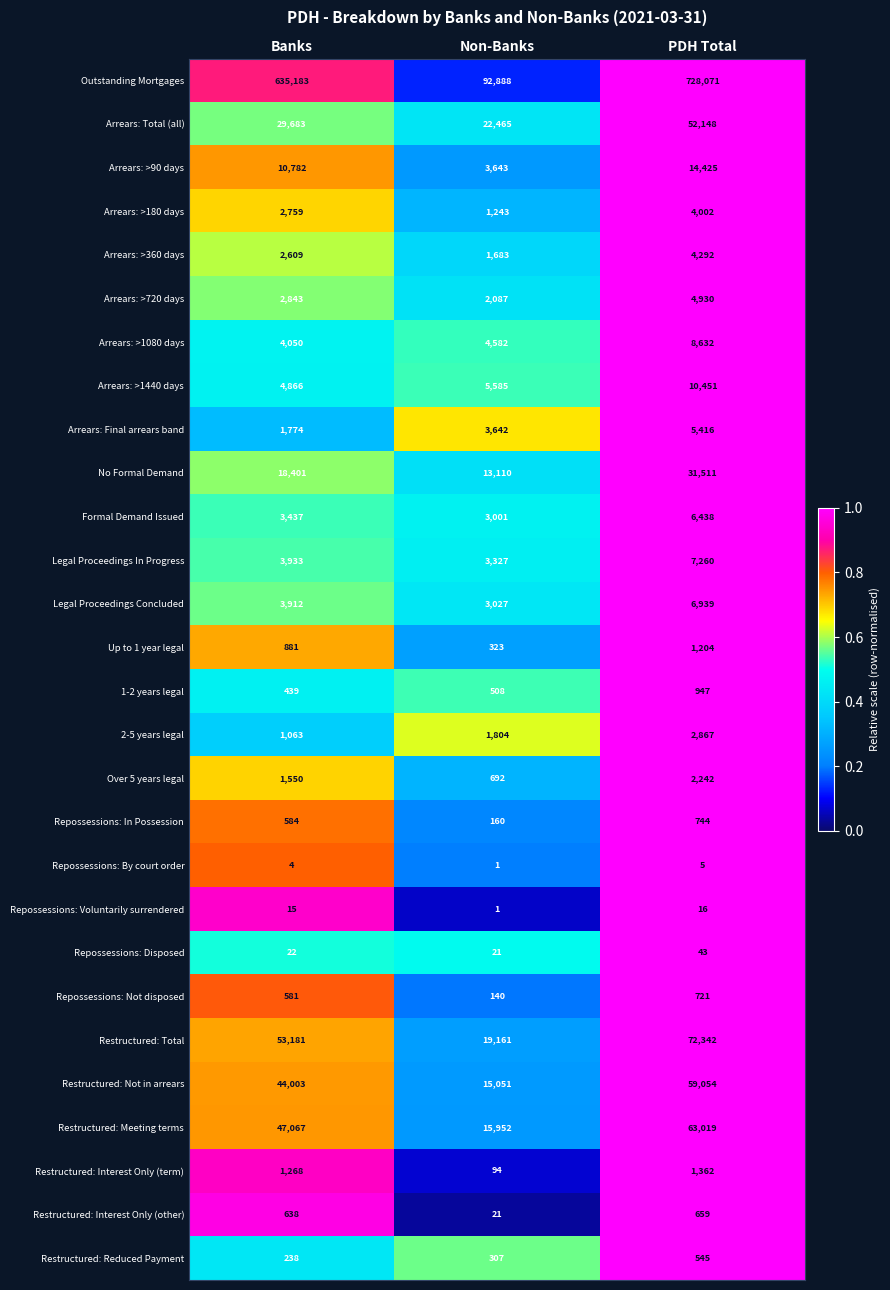

Which series has the largest range (max minus min)?

Outstanding Mortgages